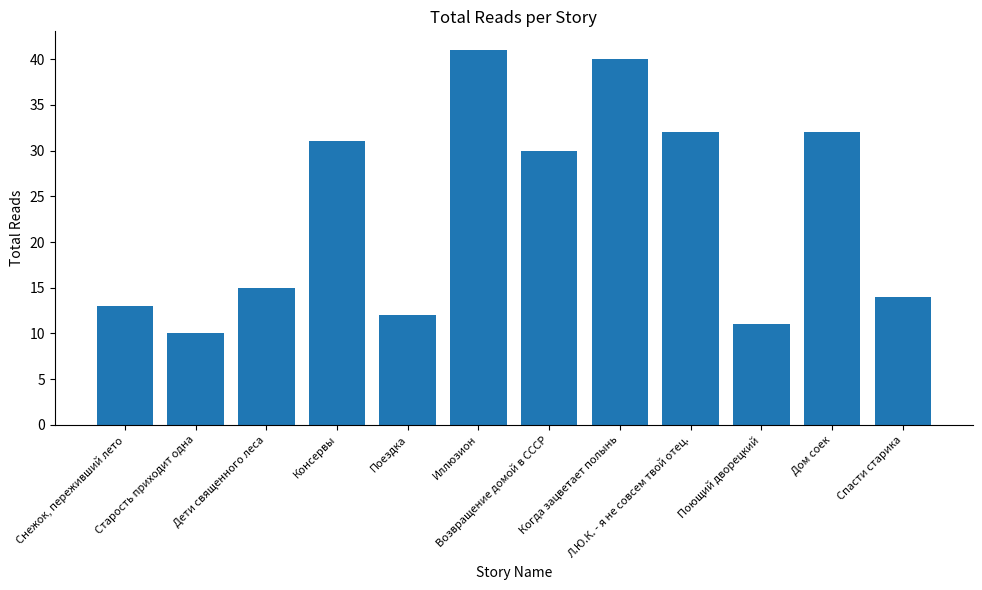

What is the label of the 5th bar from the left?

Поездка